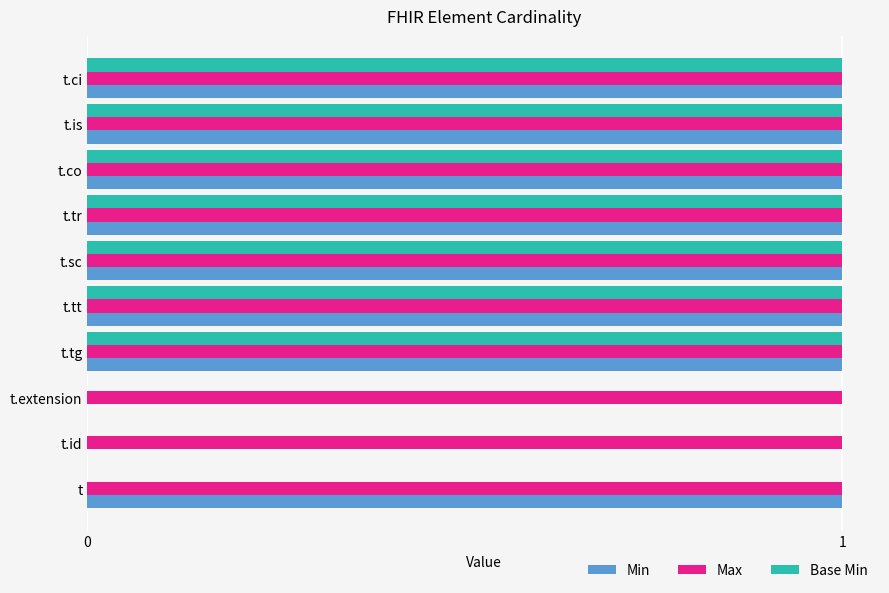

Which series has the largest total across all categories?

Max